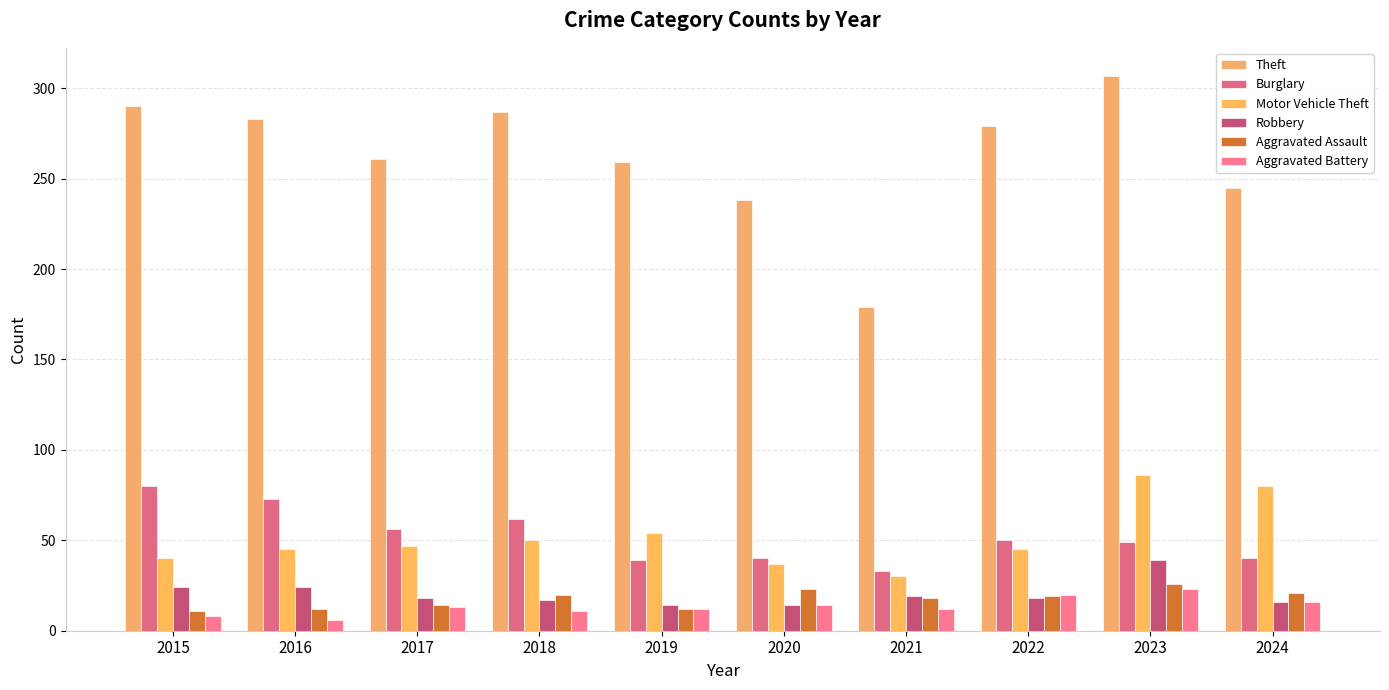

How many bars are there in total?

60